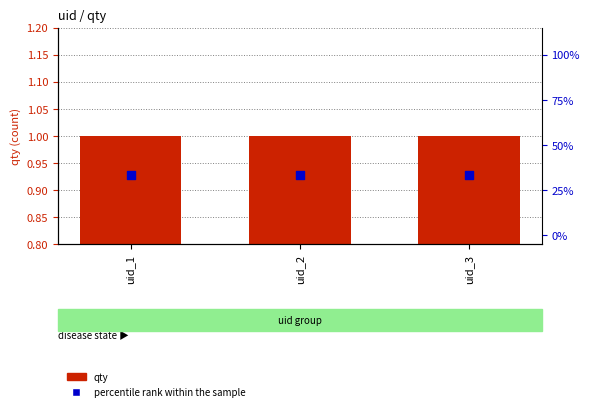

At how many categories does at least one series exceed 18?

3